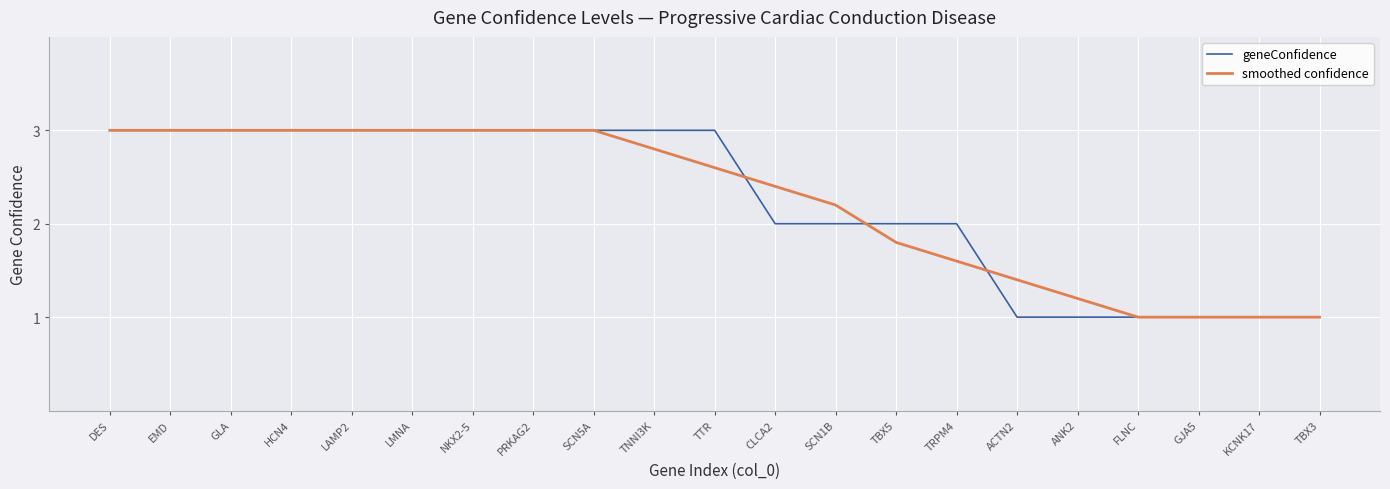

Is the value of geneConfidence at TNNI3K greater than the value of smoothed confidence at KCNK17?

Yes